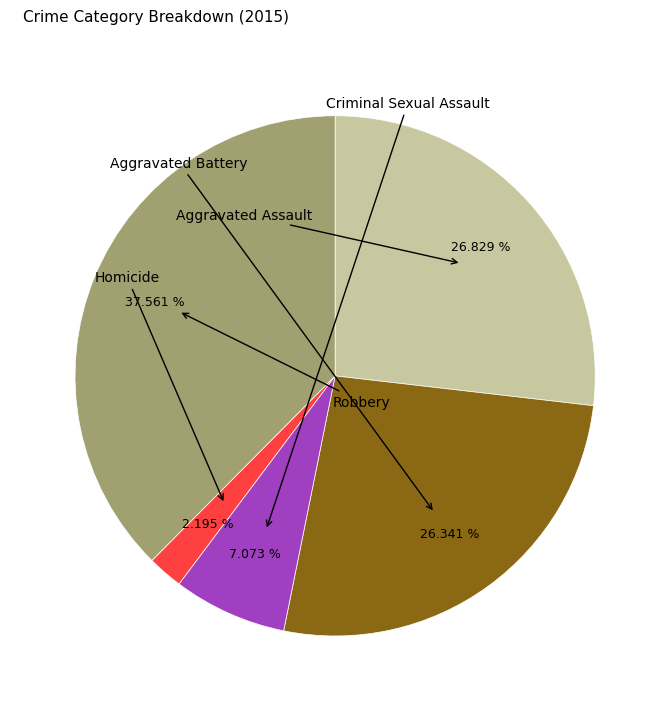

Which has a higher value, Criminal Sexual Assault or Aggravated Battery?

Aggravated Battery